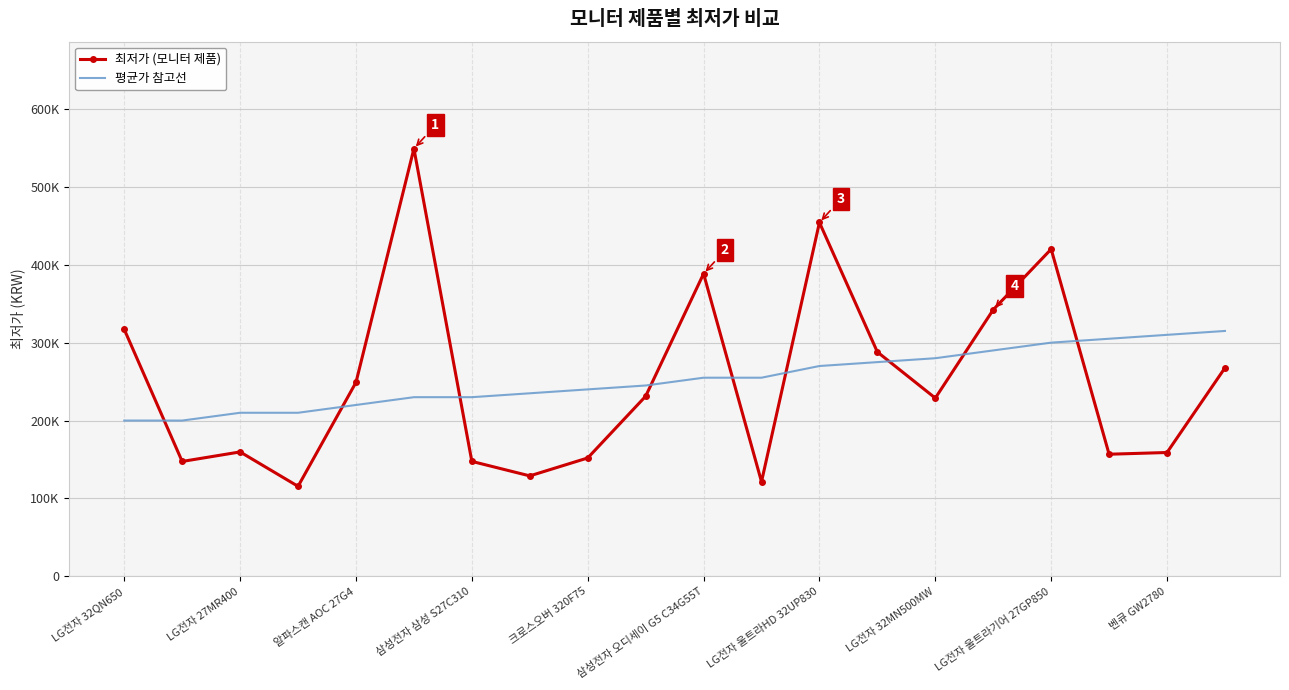

What are all the series names shown in the legend?

최저가 (모니터 제품), 평균가 참고선